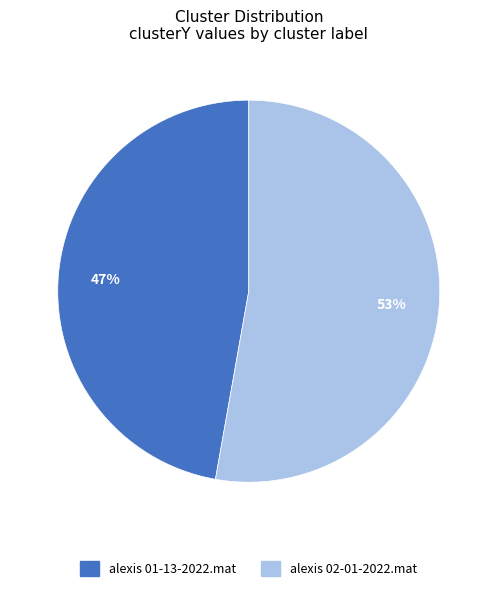

Rank the categories by value from highest to lowest.

alexis 02-01-2022.mat, alexis 01-13-2022.mat